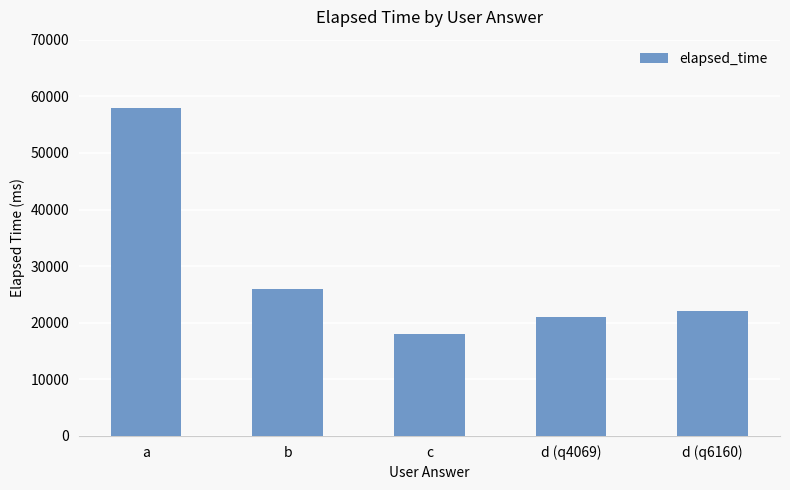

Reading left to right, extract all data points from this chart.

a=58000	b=26000	c=18000	d (q4069)=21000	d (q6160)=22000